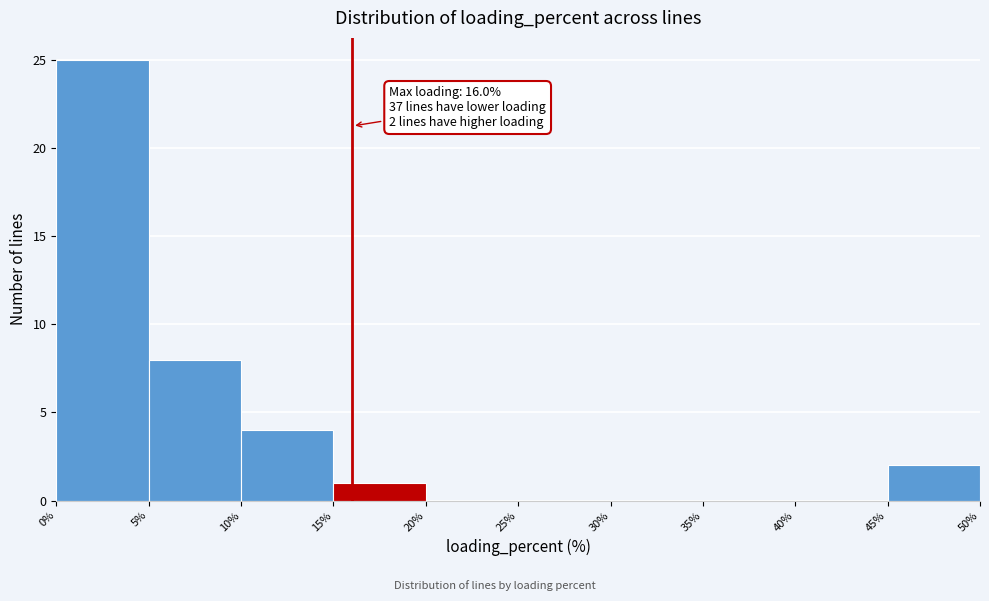

Over which range of the x-axis is the bar tallest?

0% to 5%